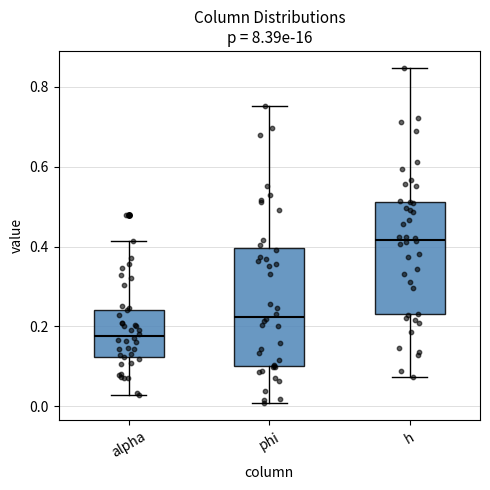

Which box's median line is the lowest?

alpha